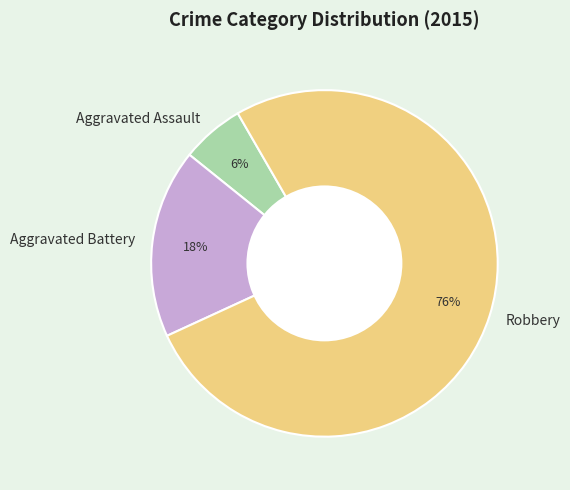

Rank the categories by value from lowest to highest.

Aggravated Assault, Aggravated Battery, Robbery